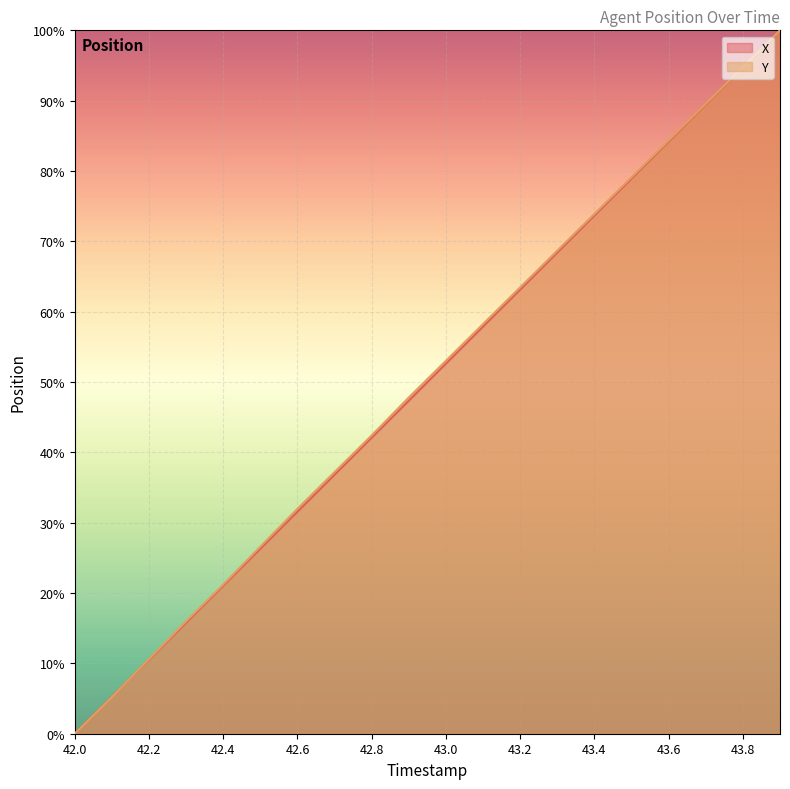

How many values in the X series exceed 52?

10